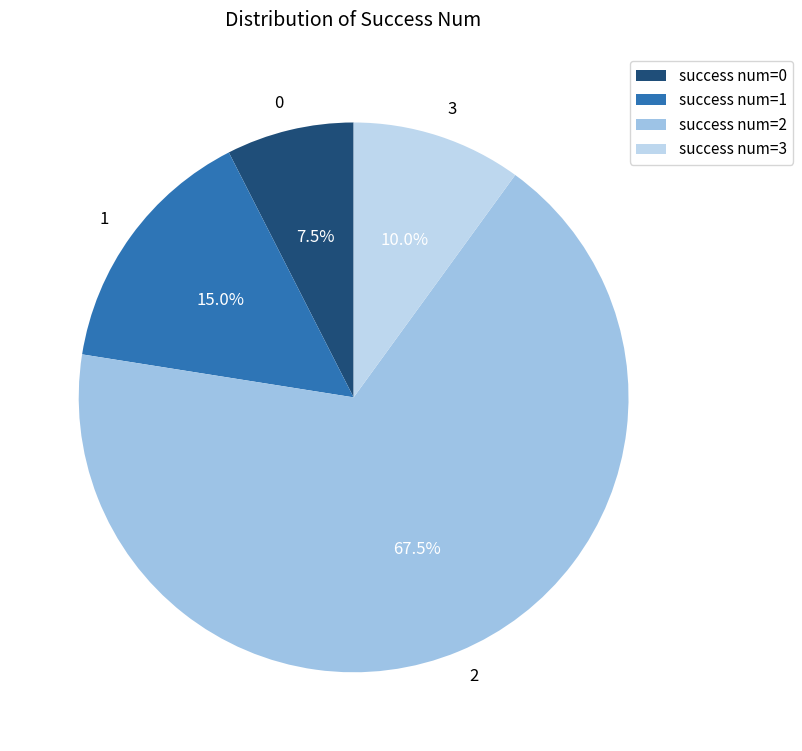

Does 2 account for over 50% of the chart?

Yes